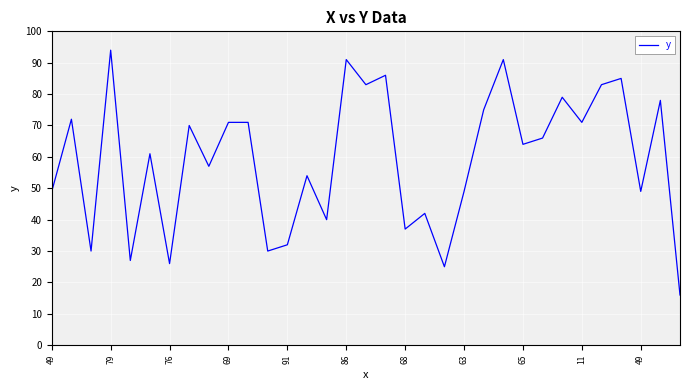

What is the maximum value shown in the chart?

94